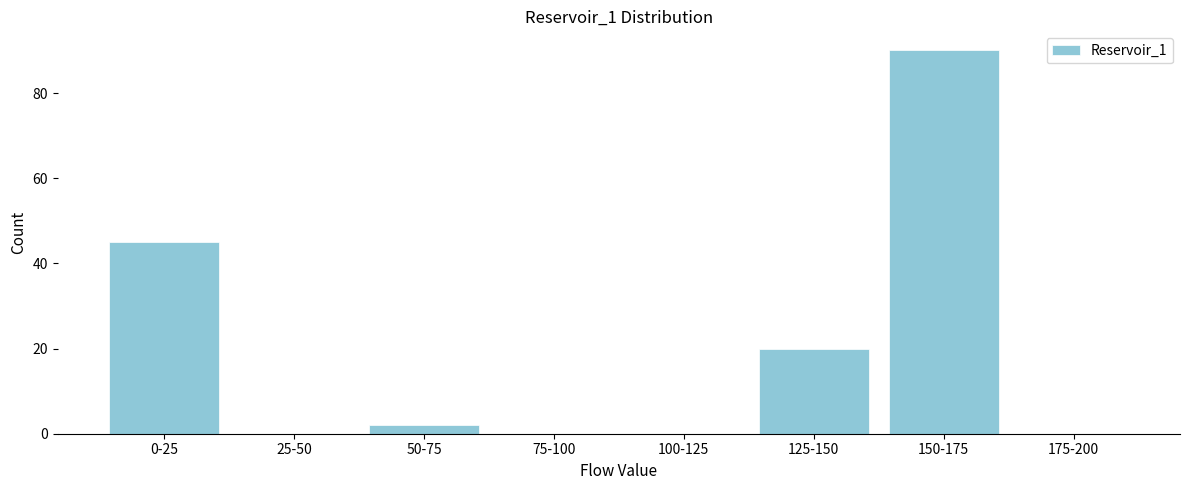

Reading left to right, list all the values displayed in this chart.

0-25=45	25-50=0	50-75=2	75-100=0	100-125=0	125-150=20	150-175=90	175-200=0